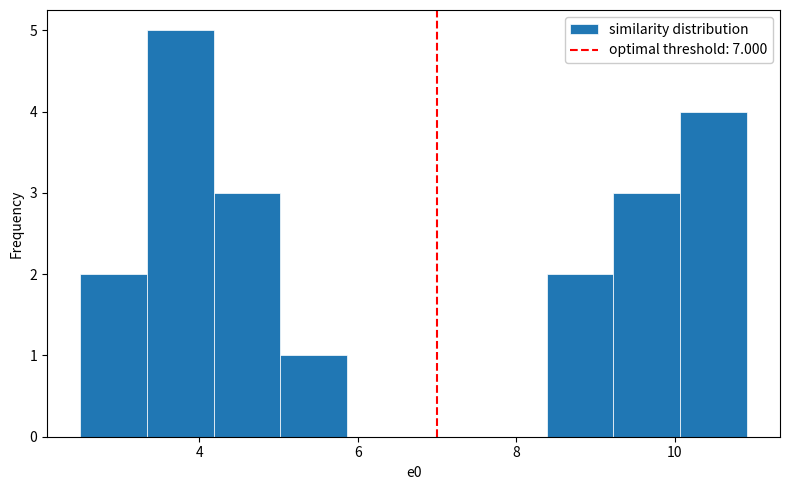

Reading left to right, list every bar in this chart as the range it spans on the x-axis followed by its height. Neither the bar edges nor the heights are printed on the chart, so give them approximately, as read against the axes.

2.6 to 3.4: 2
3.4 to 4.2: 5
4.2 to 5.0: 3
5.0 to 5.8: 1
5.8 to 6.8: 0
6.8 to 7.6: 0
7.6 to 8.4: 0
8.4 to 9.2: 2
9.2 to 10.0: 3
10.0 to 11.0: 4